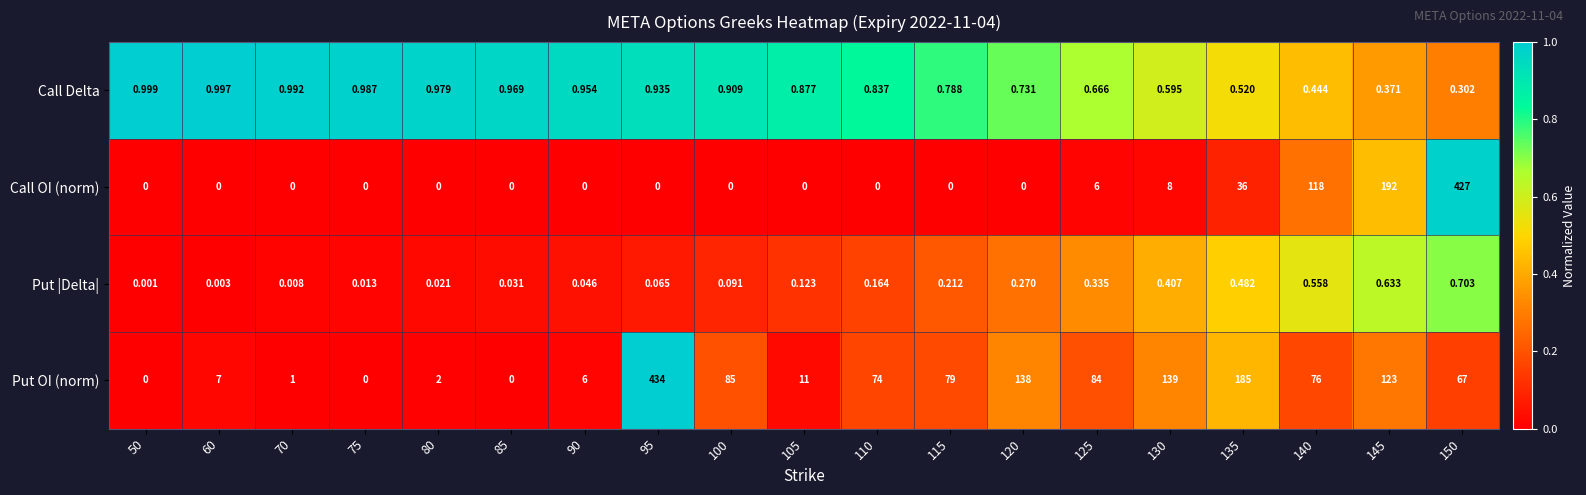

Which series has the largest range (max minus min)?

Put OI (norm)